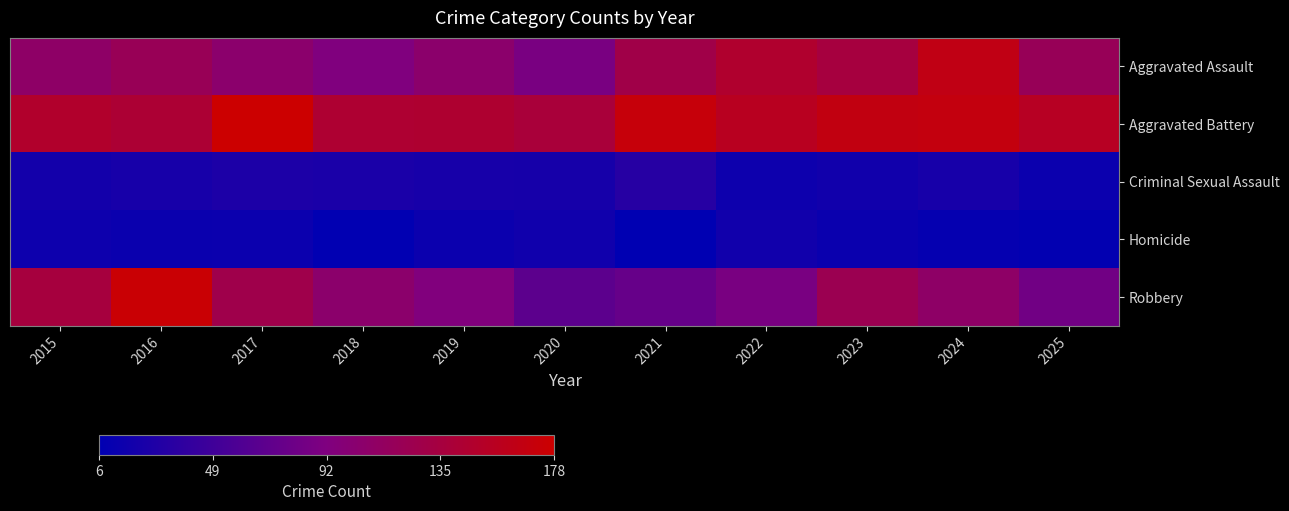

Count the number of data series in this chart.

5